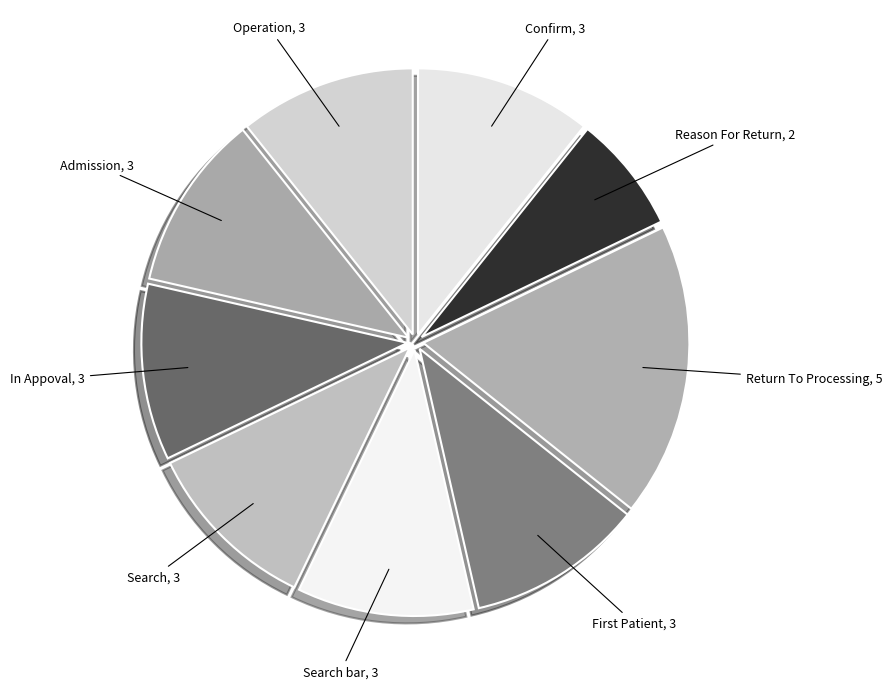

Is it true that Admission is 25% of the pie?

False